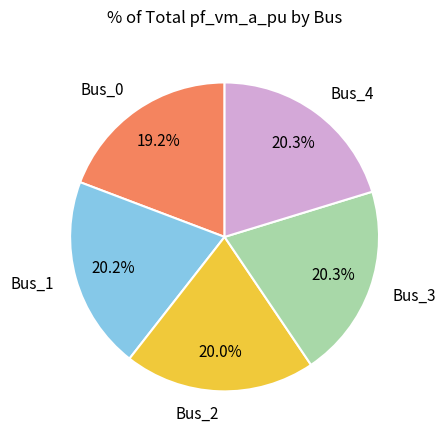

What percentage is NOT represented by Bus_2?

80.0%